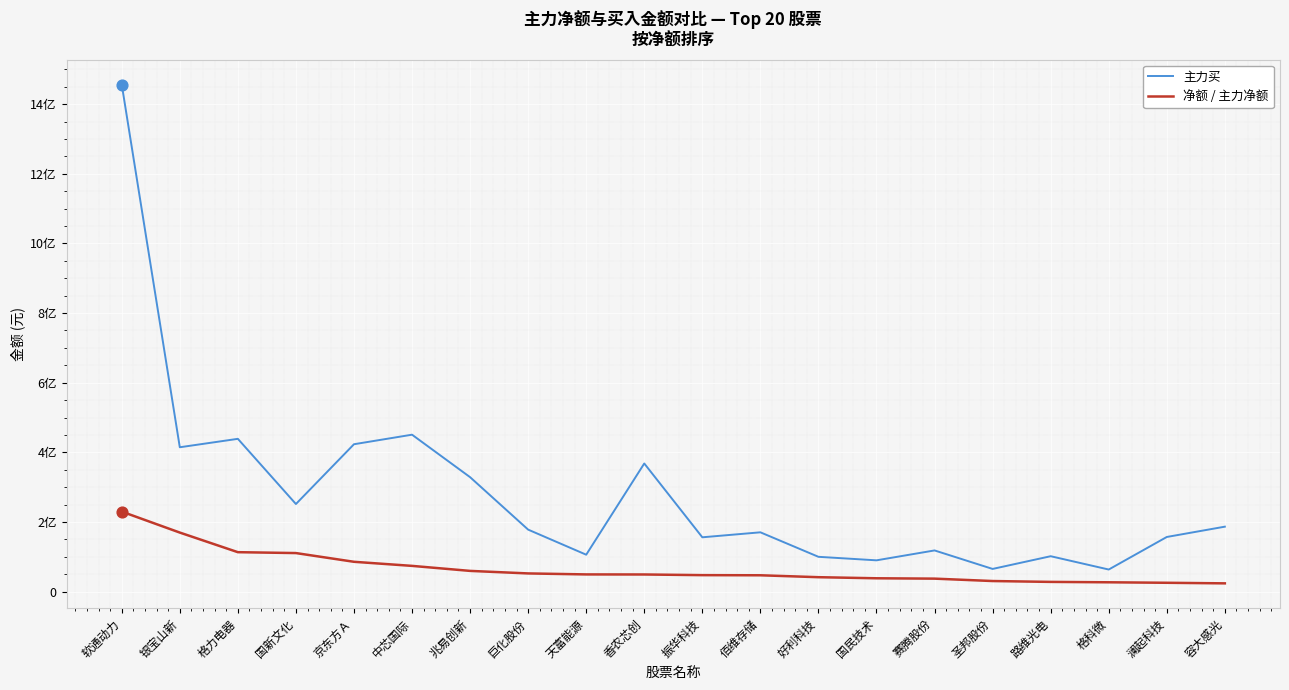

What are all the series names shown in the legend?

主力买, 净额 / 主力净额